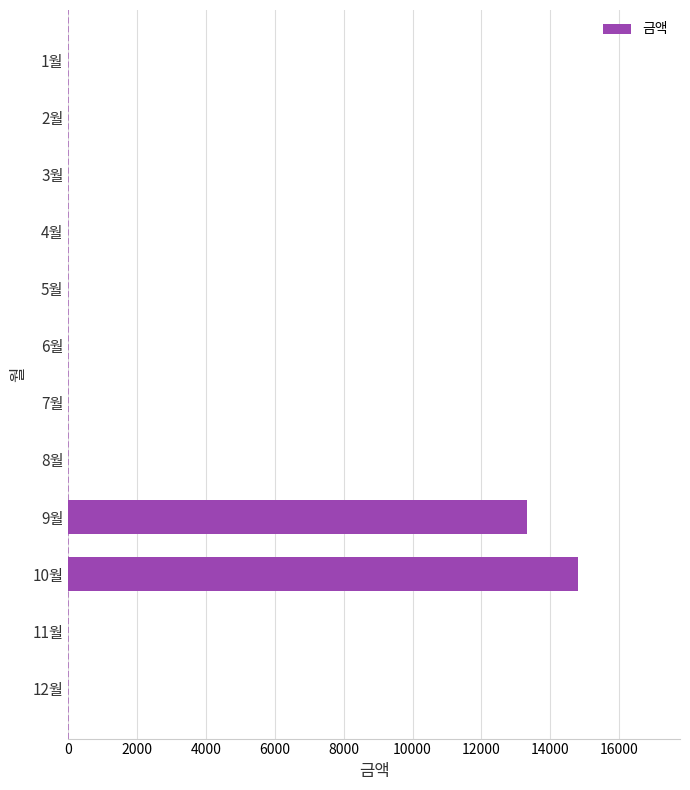

The value at 3월 is 0. True or false?

True